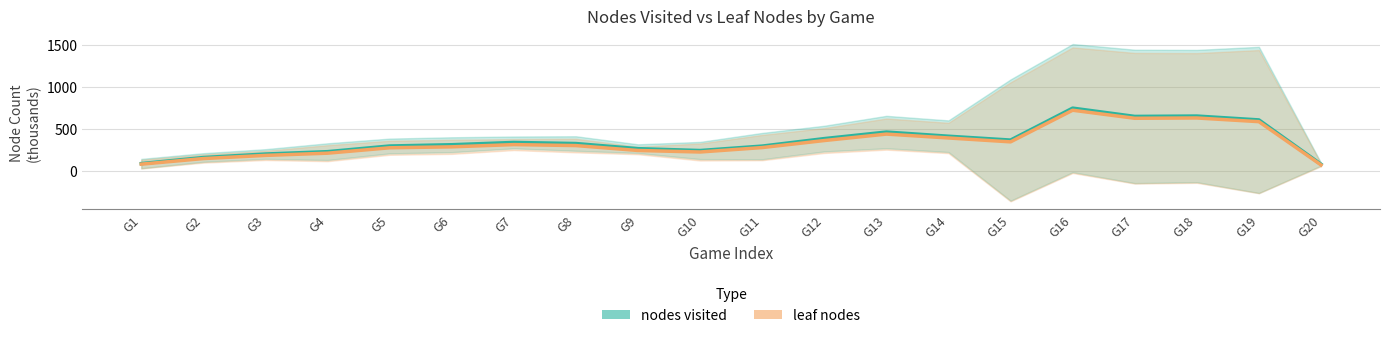

Is the value of nodes visited at G8 greater than the value of leaf nodes at G5?

Yes